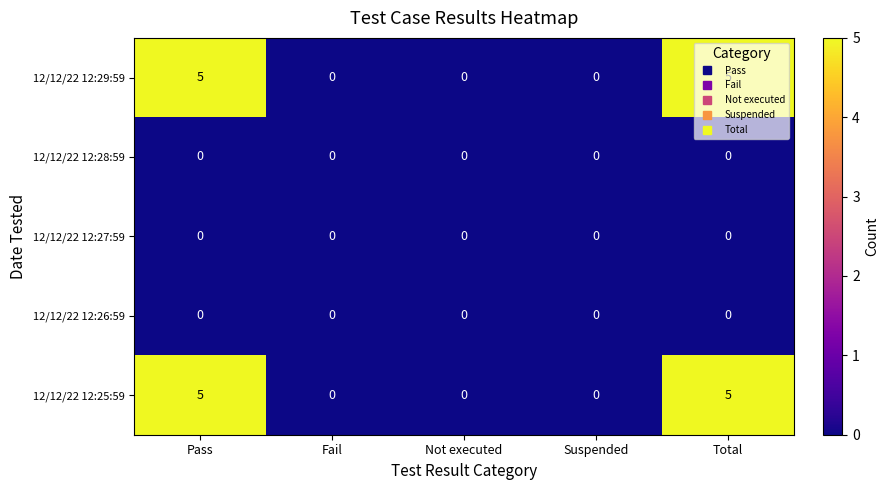

What is the highest value of the 12/12/22 12:29:59 series?

5